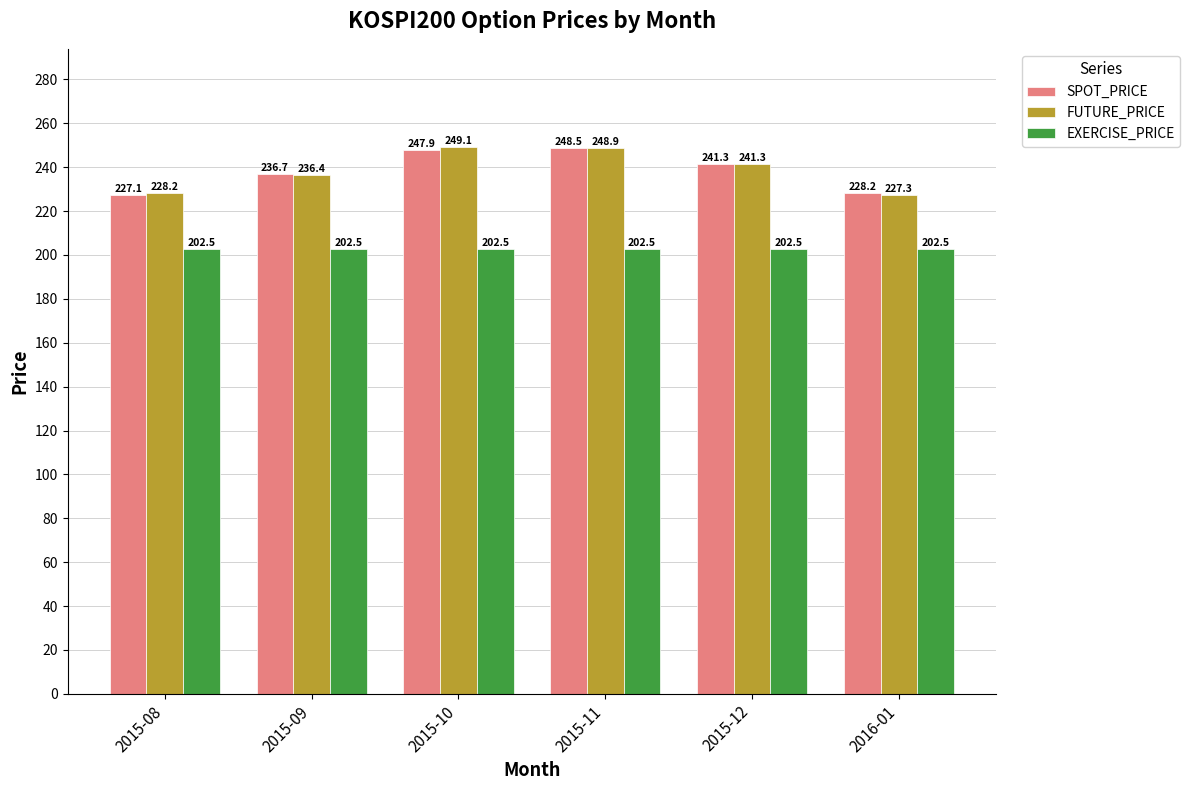

What position from the left is 2015-11?

4